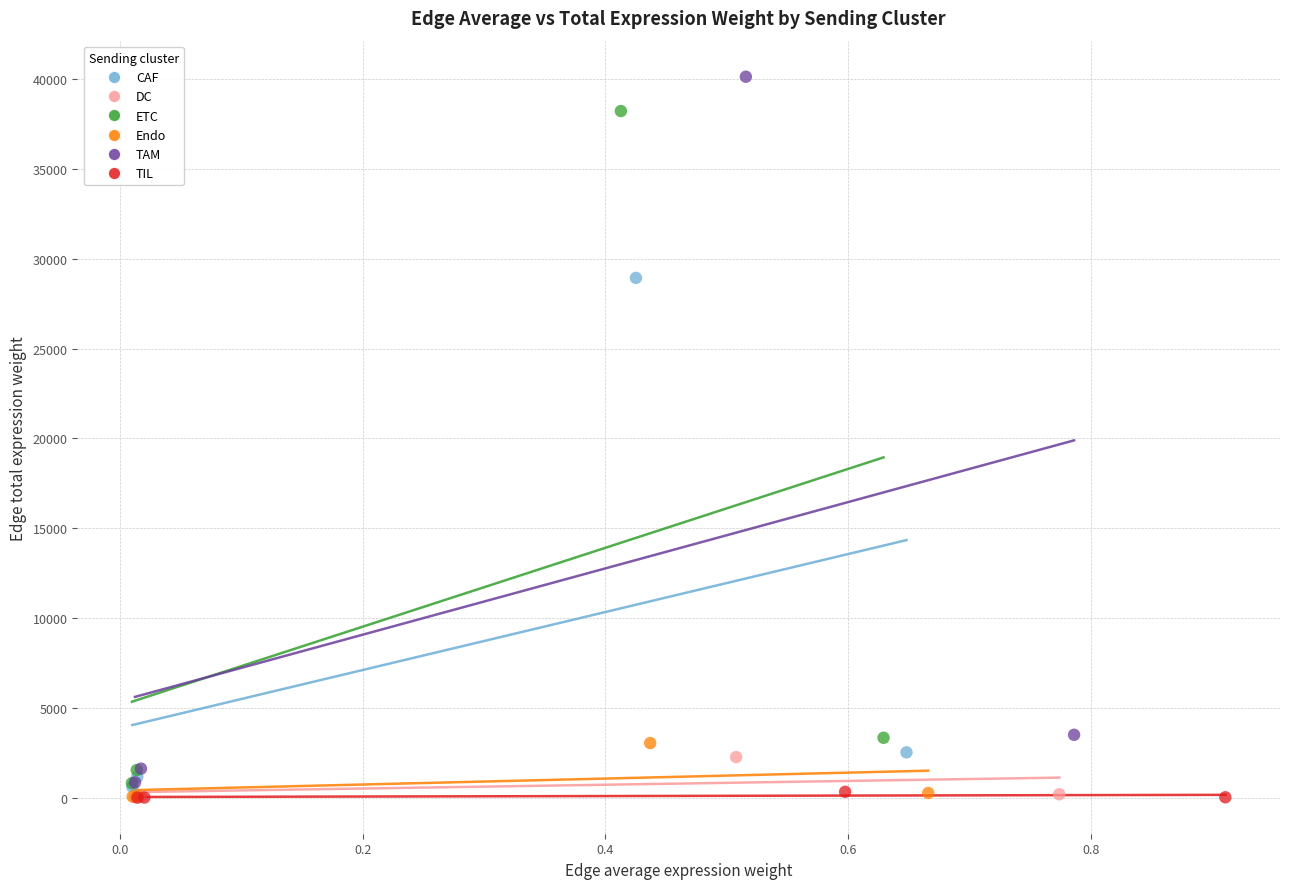

Which series reaches the maximum Y coordinate?

TAM